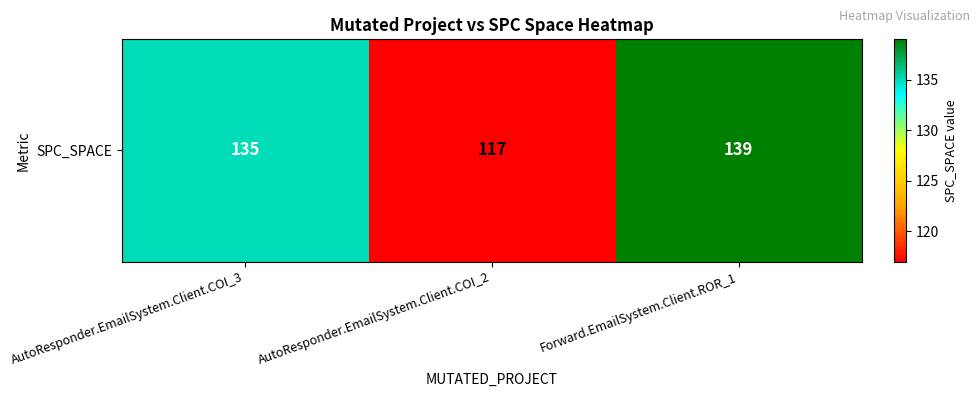

What is the maximum value shown in the chart?

139